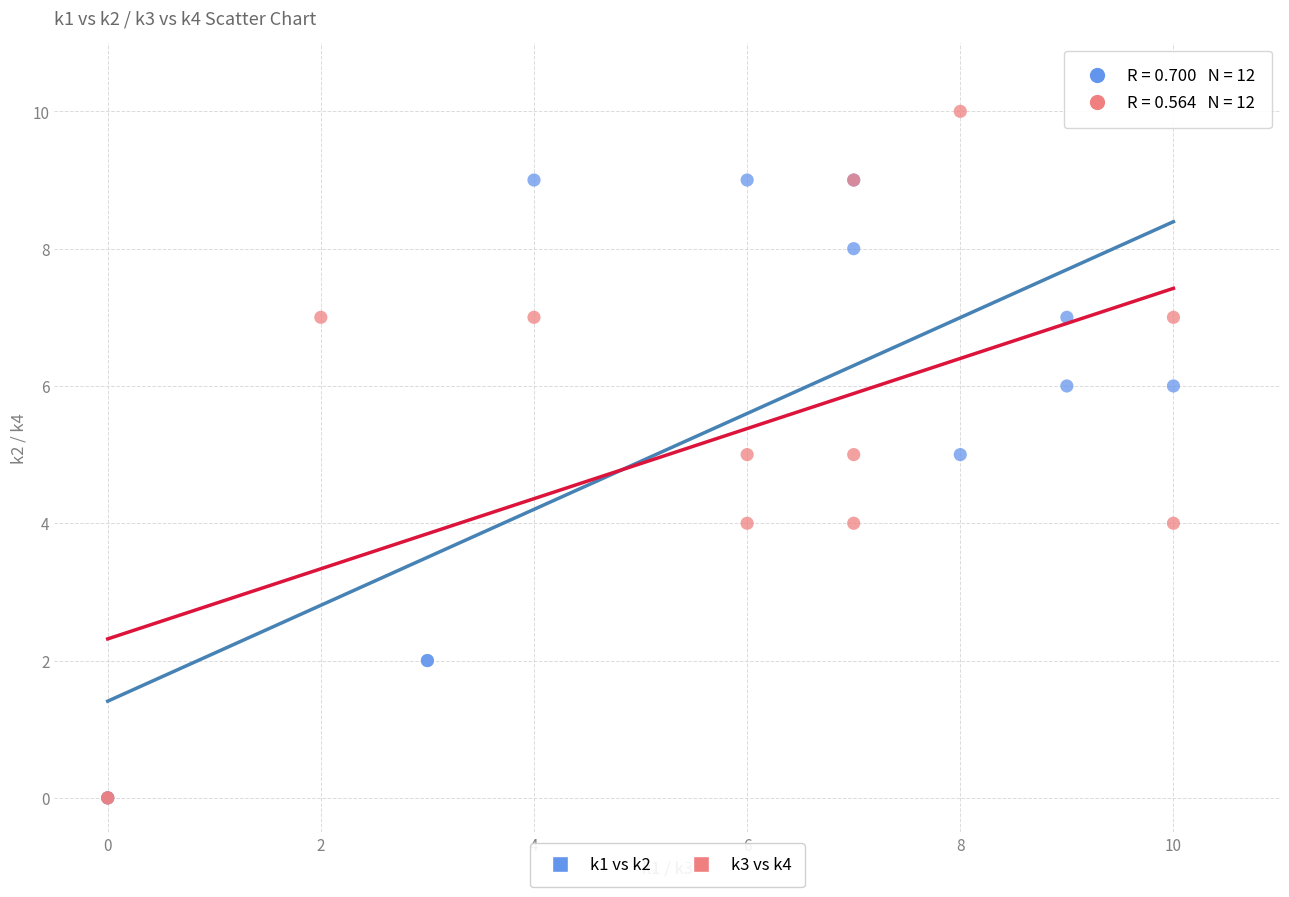

Which series reaches the maximum Y coordinate?

k3 vs k4